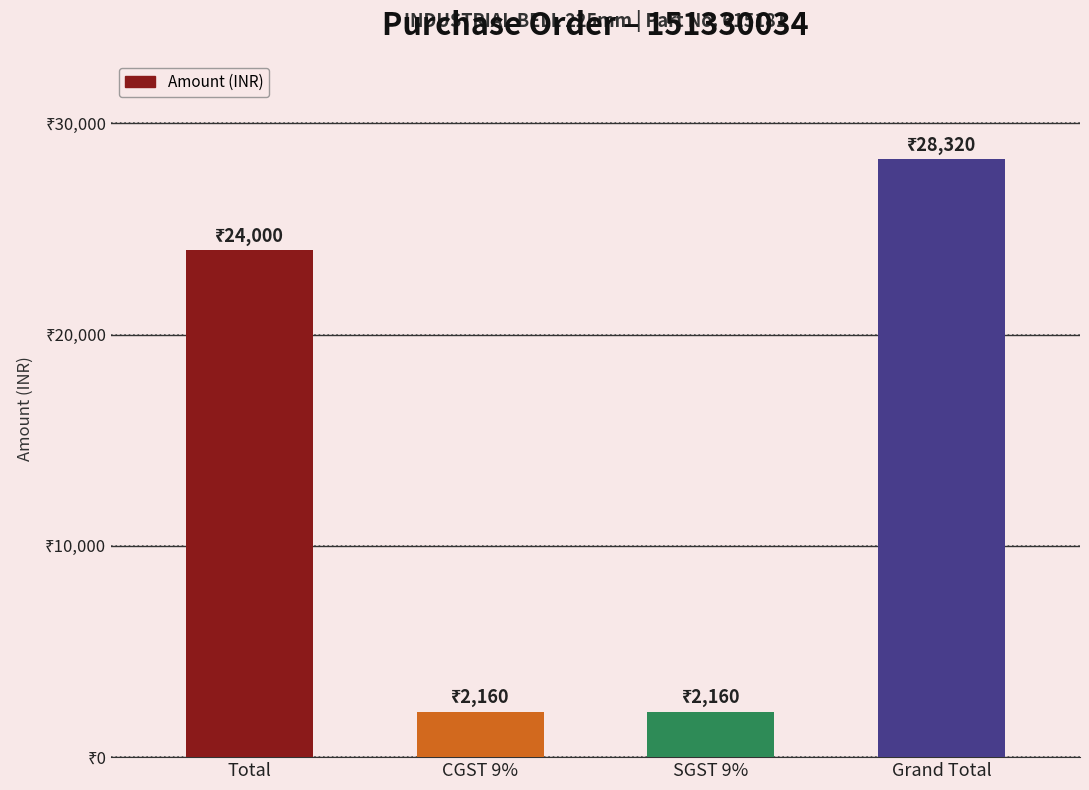

Are the bars horizontal?

No